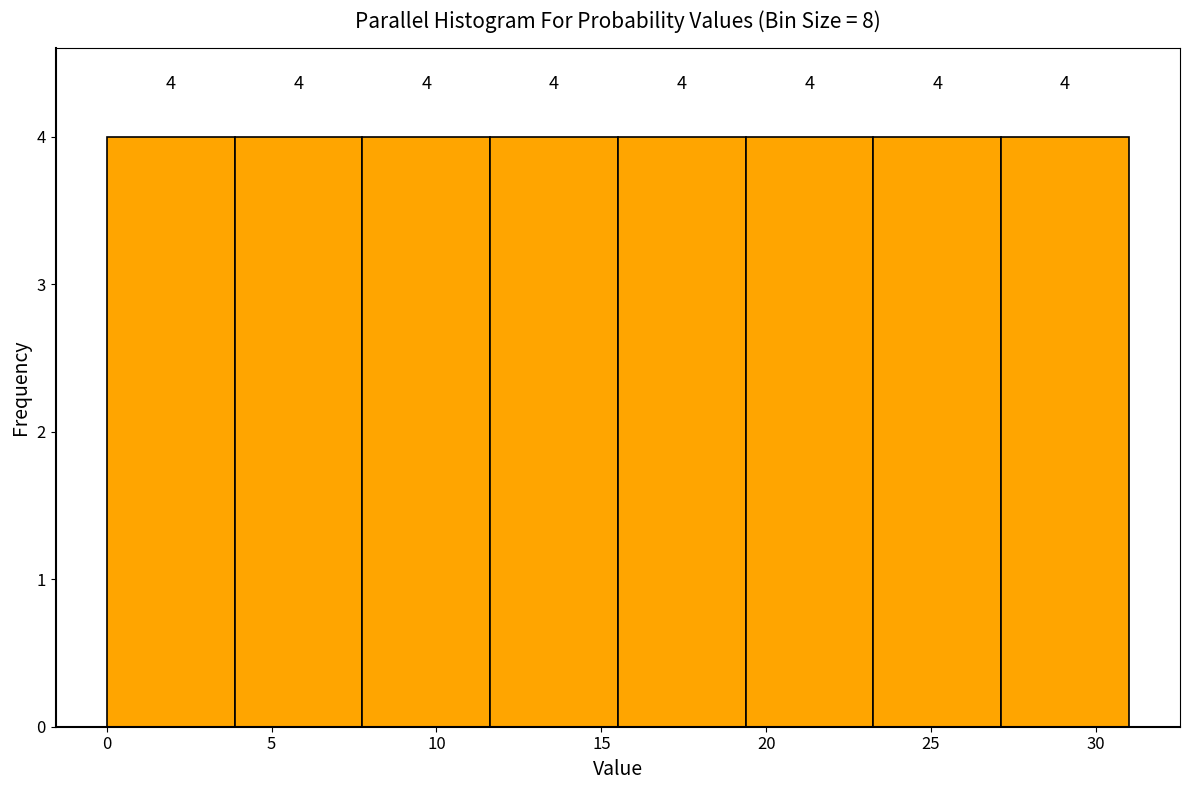

What is the height of the bar covering 0.0 to 4.0 on the x-axis? The bar edges are not printed on the chart, so give them approximately, as read against the axis.

4